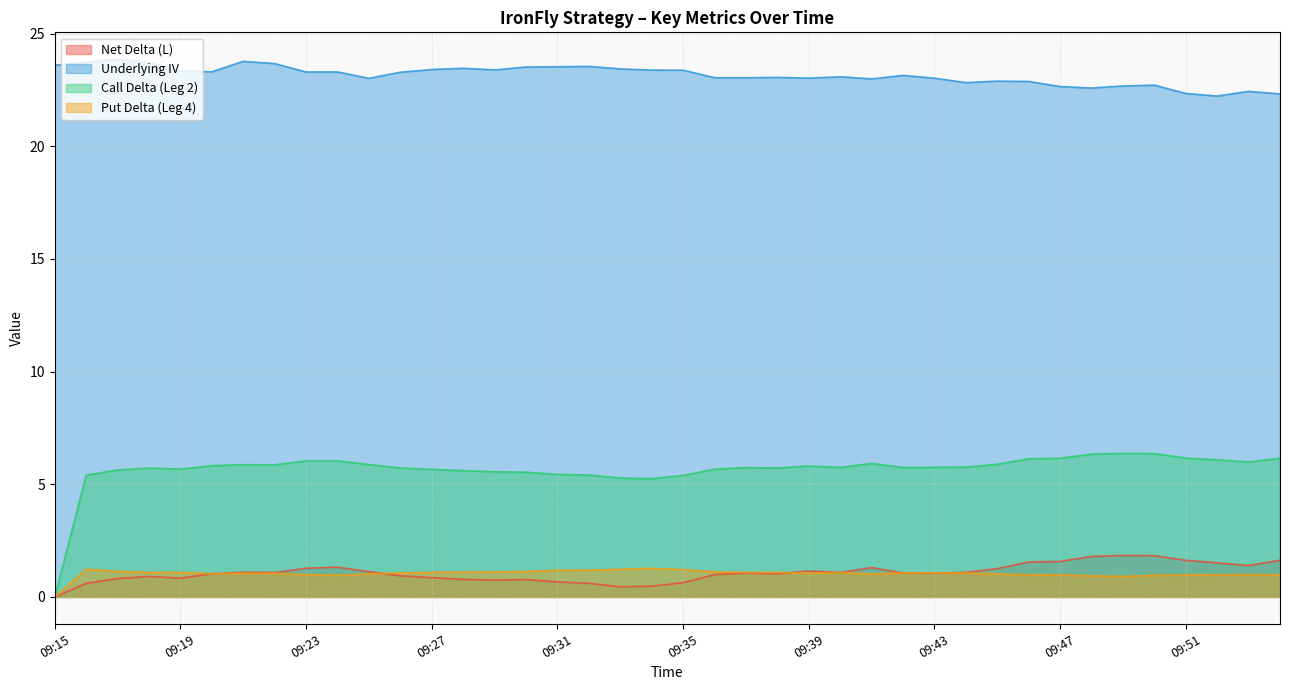

What are all the series names shown in the legend?

Net Delta (L), Underlying IV, Call Delta (Leg 2), Put Delta (Leg 4)